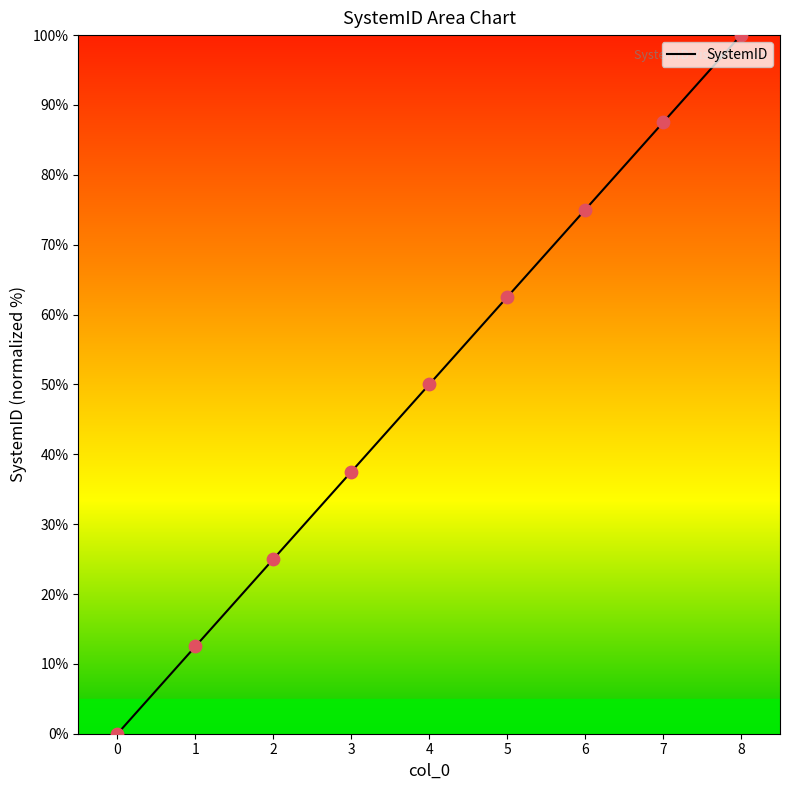

What is the change in value from 2 to 8?

+75.0